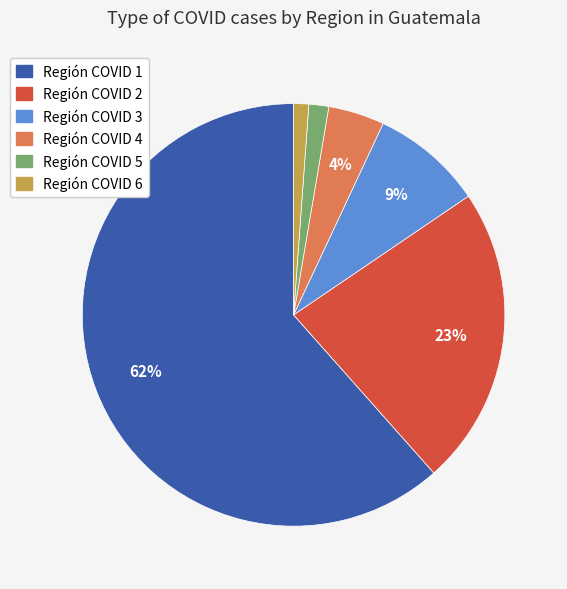

Which has a higher value, Región COVID 5 or Región COVID 4?

Región COVID 4